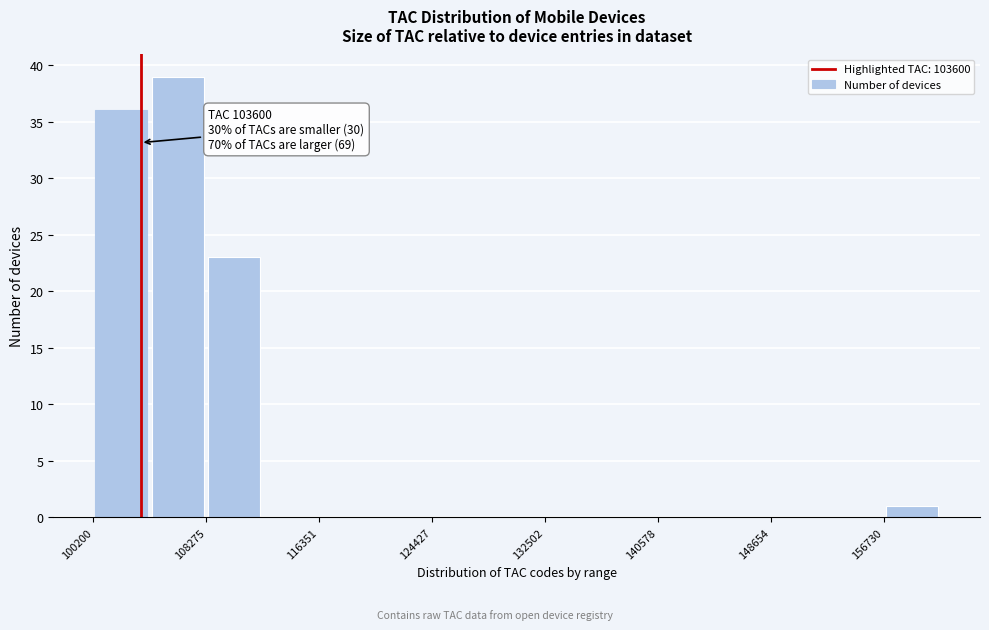

Over which range of the x-axis is the bar tallest?

104000 to 108000